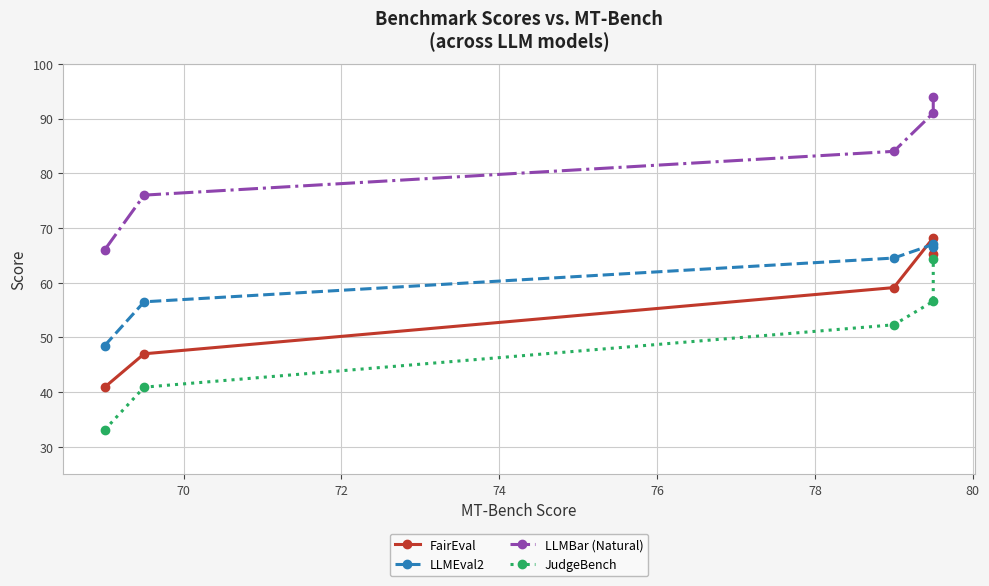

What are all the series names shown in the legend?

FairEval, LLMEval2, LLMBar (Natural), JudgeBench